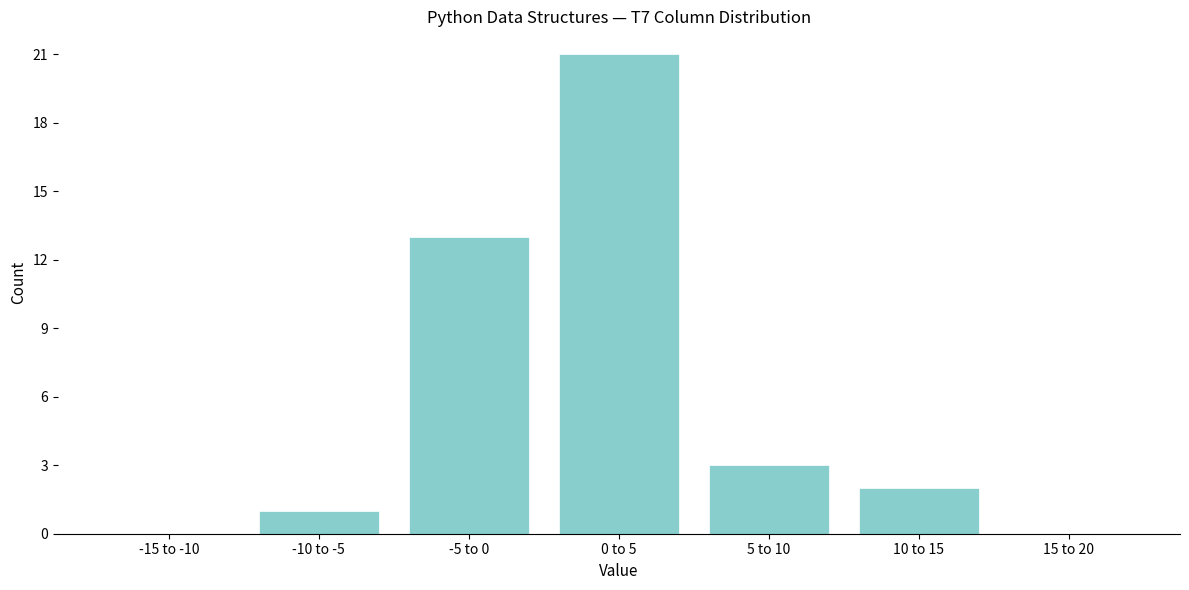

Reading left to right, list all the values displayed in this chart.

-15 to -10=0	-10 to -5=1	-5 to 0=13	0 to 5=21	5 to 10=3	10 to 15=2	15 to 20=0